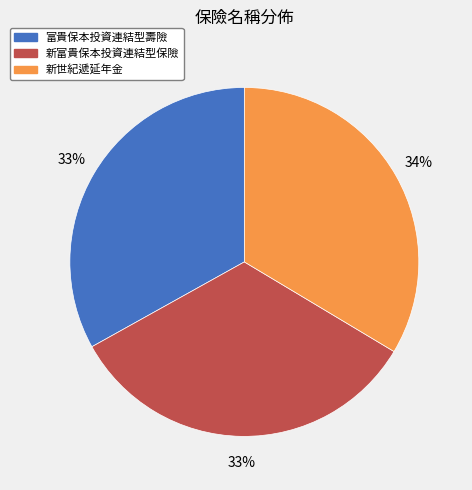

The 富貴保本投資連結型壽險 slice represents 33% of the pie. True or false?

True